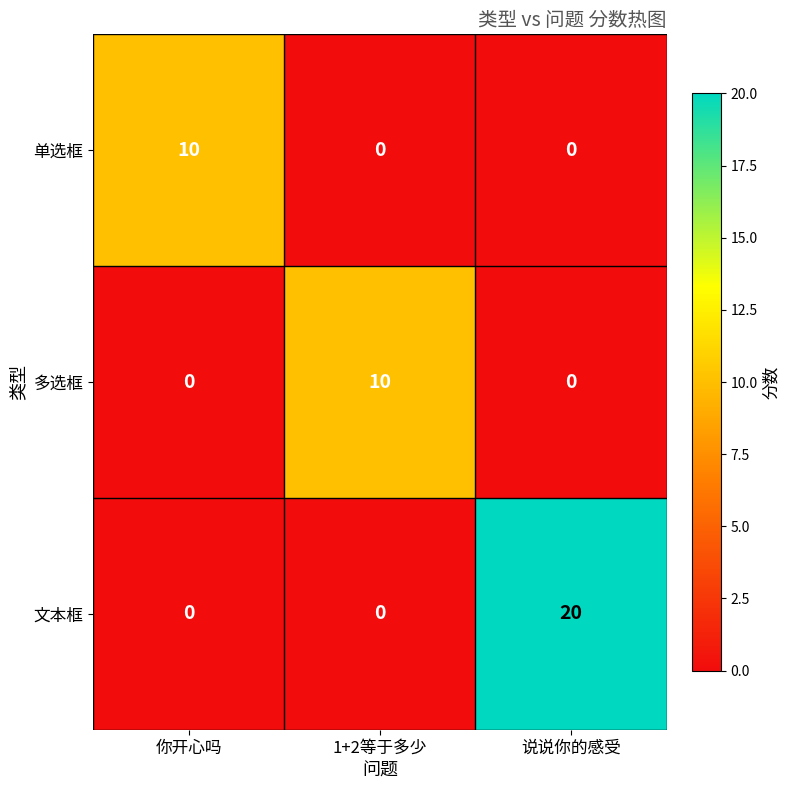

Which series has the largest range (max minus min)?

文本框